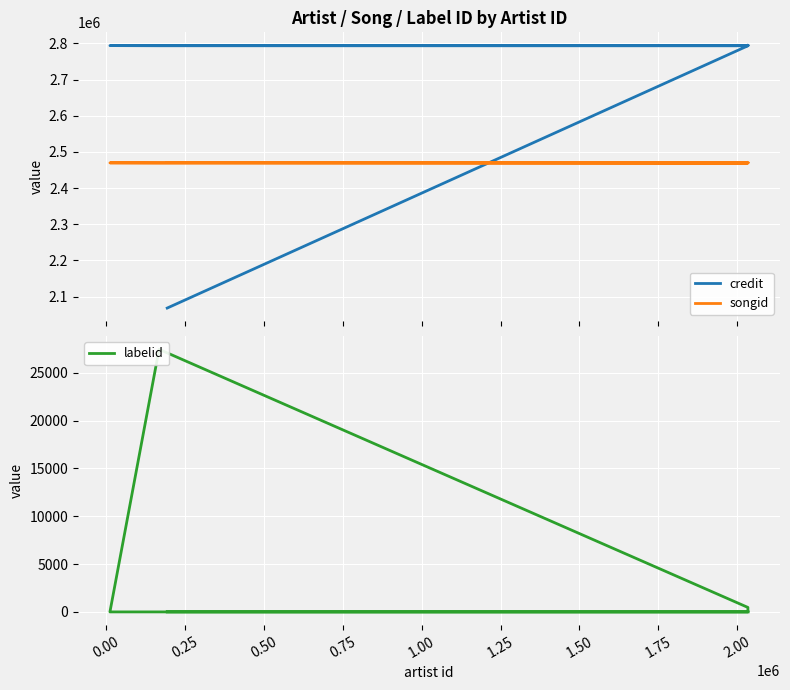

Reading left to right, transcribe all the data shown in this chart.

credit: 2068556	2793210	2793216	2793216	2793315	2793741	2793776	2794109
songid: 2470510	2469226	2469236	2469236	2469370	2469773	2469837	2470188
labelid: -1	-1	467	467	27446	-1	-1	-1